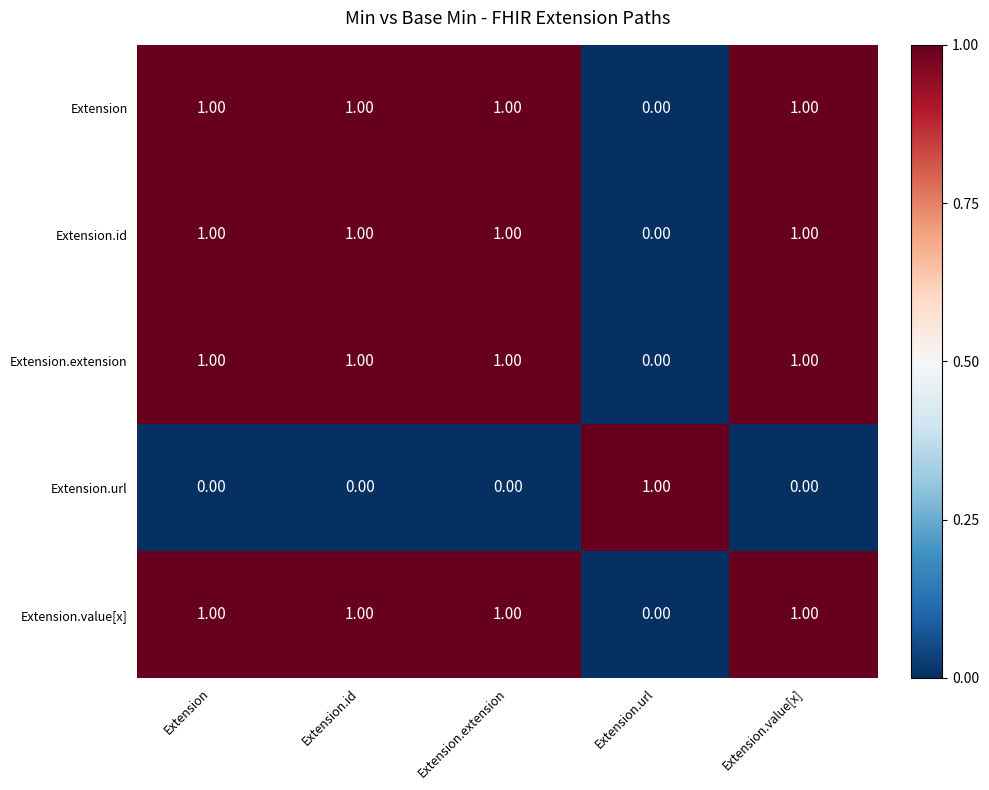

What is the total value across all series at Extension.value[x]?

4